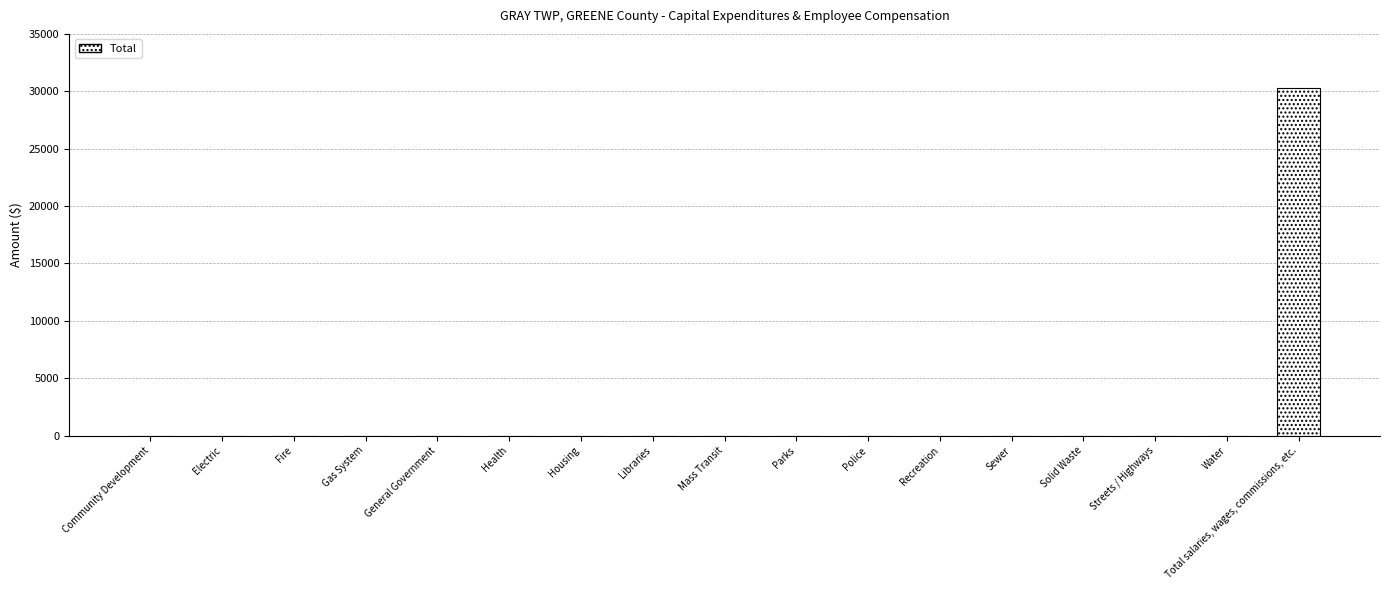

The chart shows a value of 0 at Parks. True or false?

True